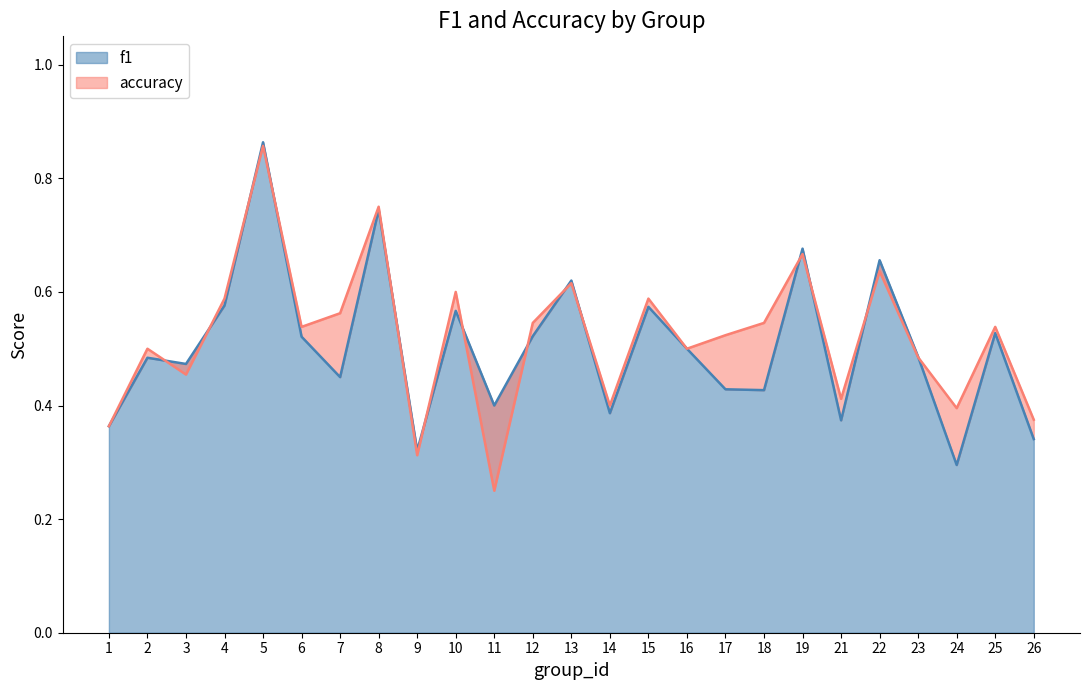

What is the value of the accuracy point at the 5th from the left?

0.9